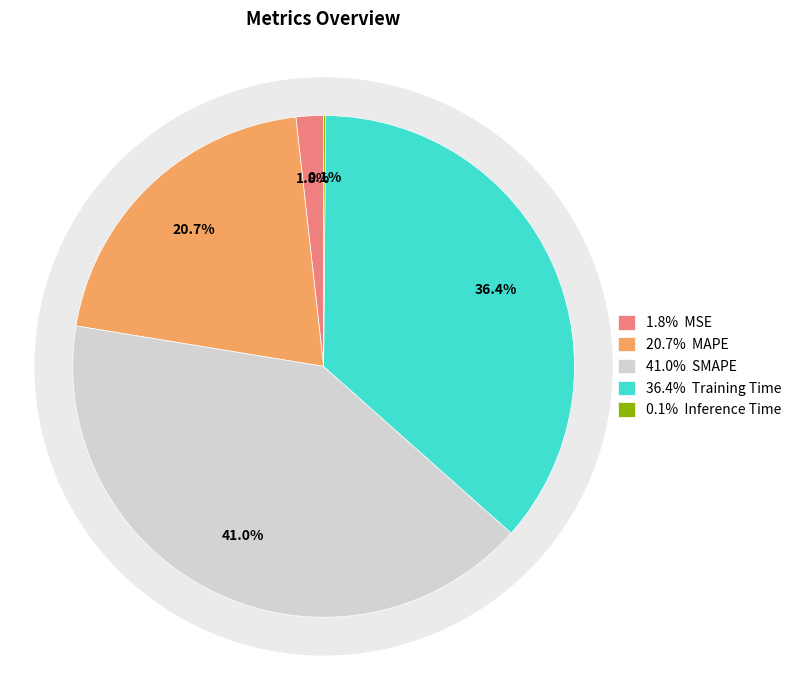

Rank the categories by value from highest to lowest.

SMAPE, Training Time, MAPE, MSE, Inference Time